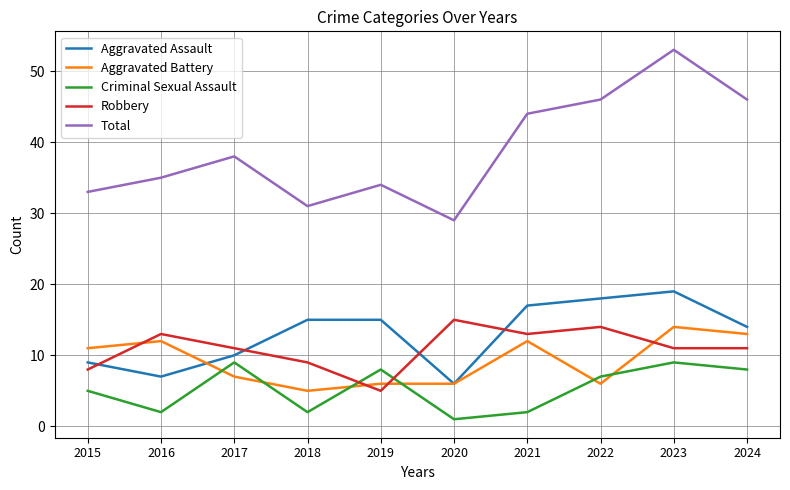

Read the Total value at 2017, to the nearest 10.

40